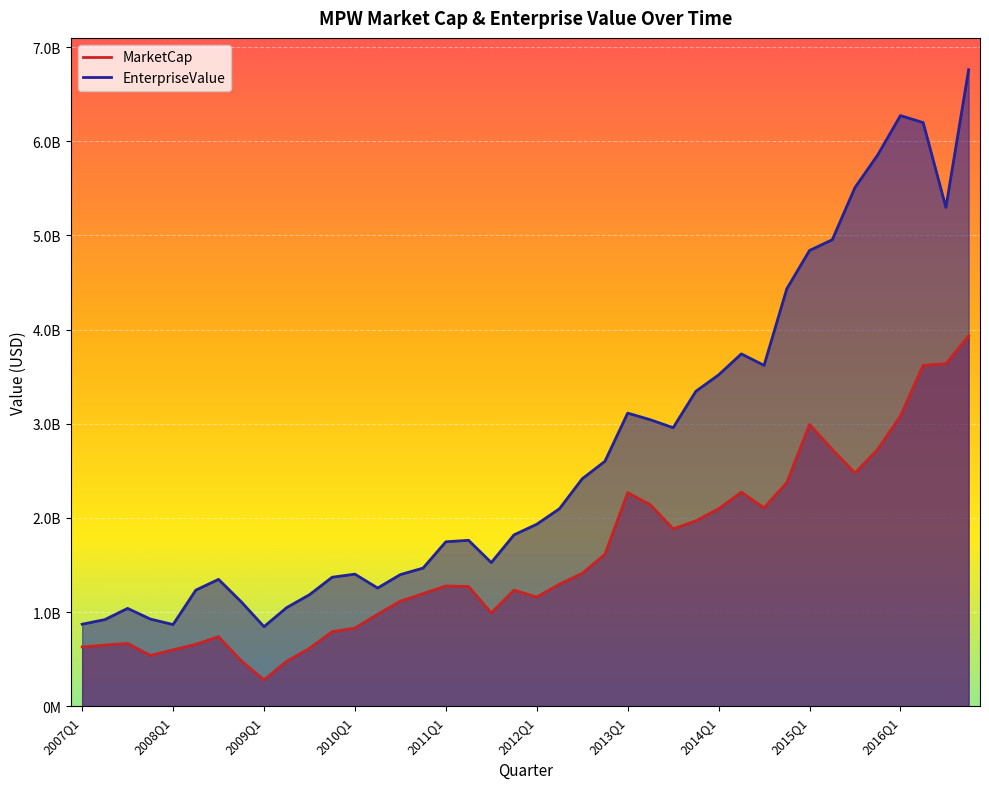

What is the average value of the EnterpriseValue series?

2691148369.8